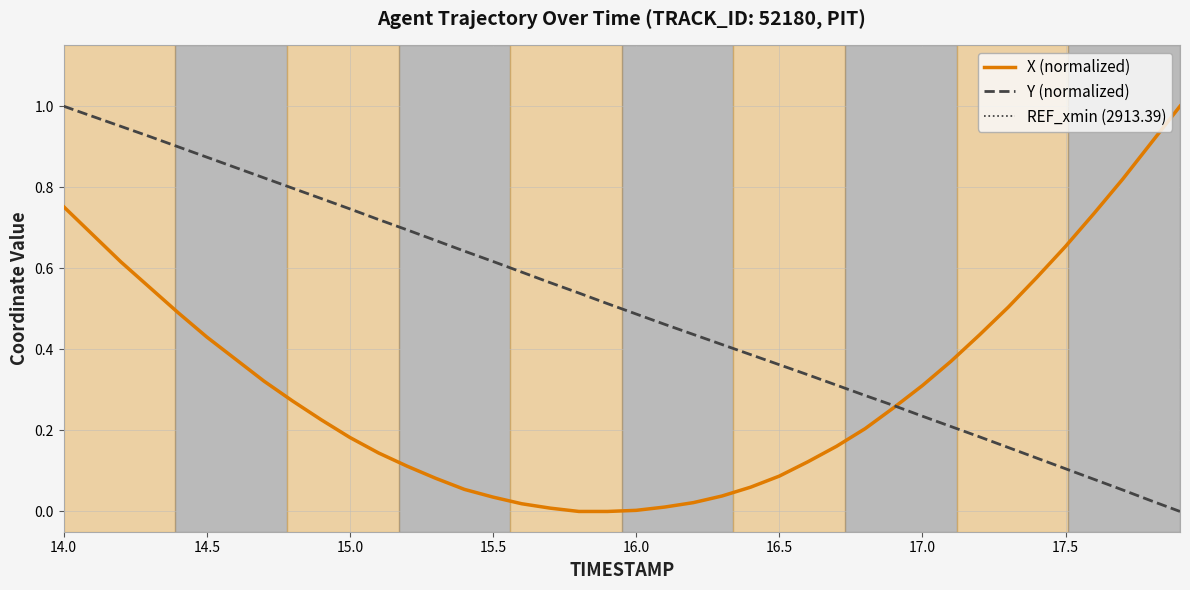

The value of Y (normalized) at 15.5 is 0.4. True or false?

False